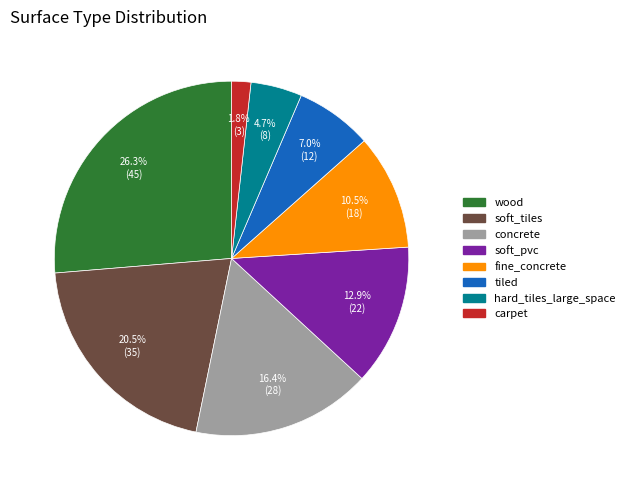

Does concrete represent more than half of the total?

No